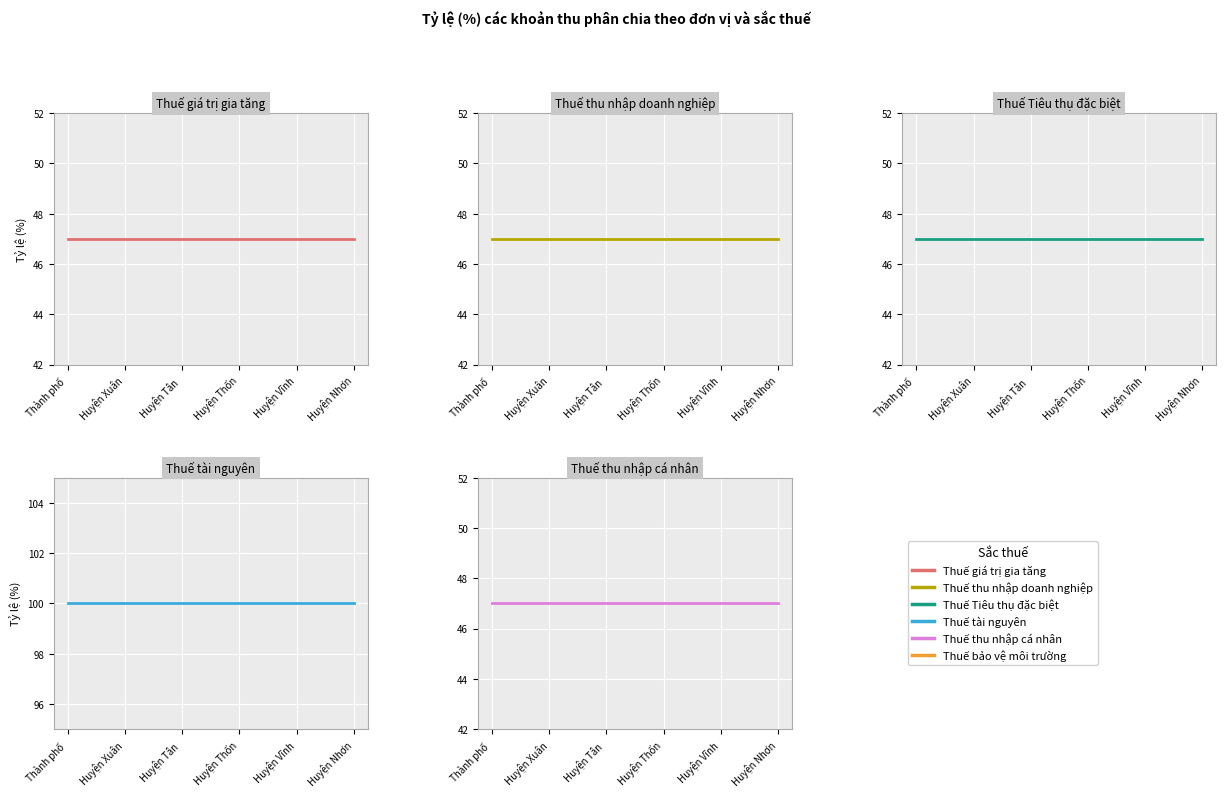

Is the value of Thuế thu nhập cá nhân at Huyện Xuân greater than the value of Thuế Tiêu thụ đặc biệt at 7?

No